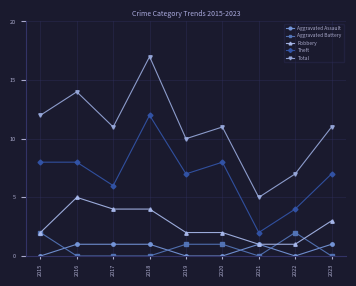

Rank the series by their maximum value, from highest to lowest.

Total, Theft, Robbery, Aggravated Battery, Aggravated Assault